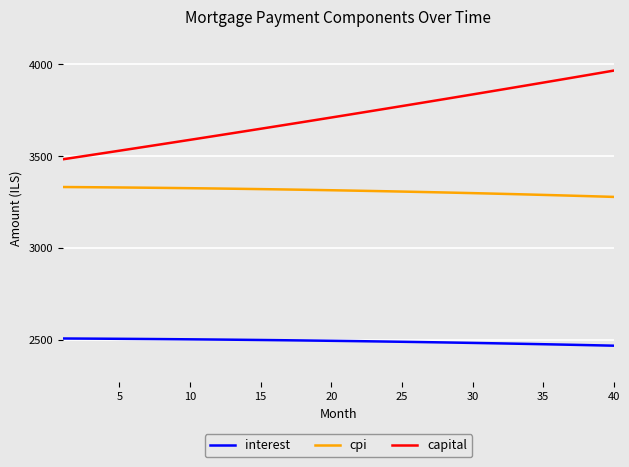

What is the maximum value for interest?

2508.3